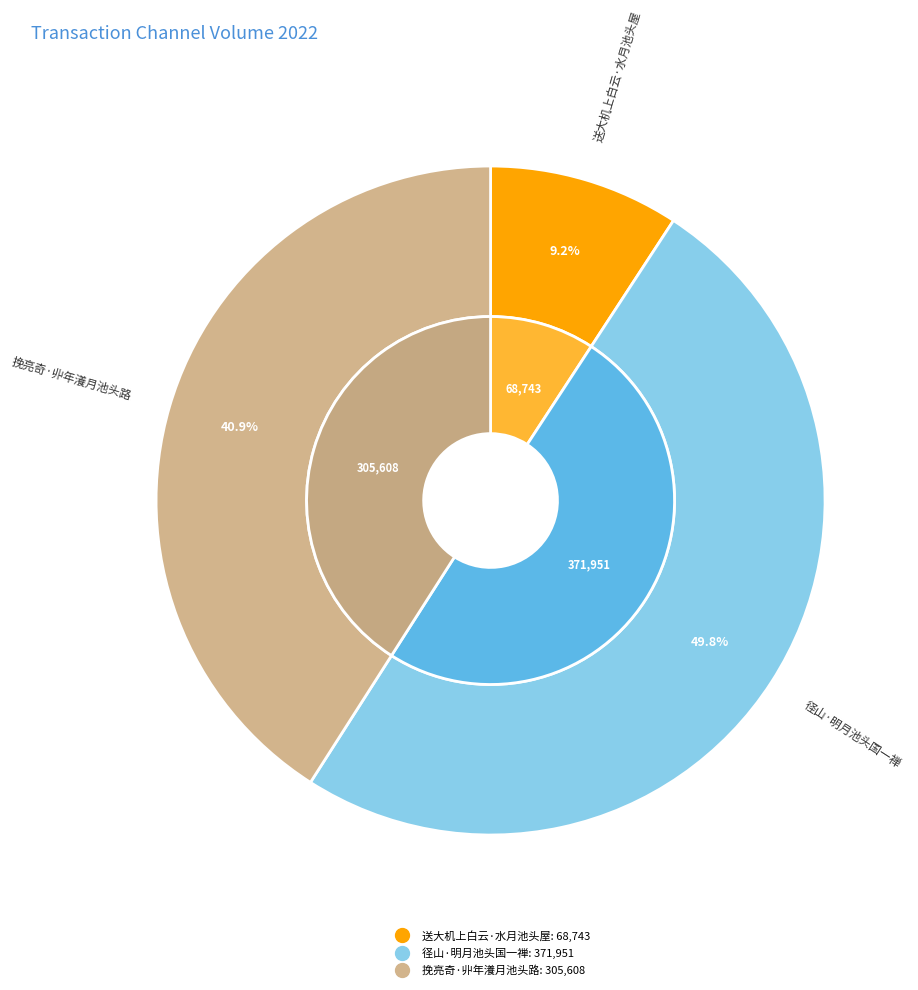

Rank the categories by value from highest to lowest.

径山·明月池头国一禅, 挽亮奇·丱年瀁月池头路, 送大机上白云·水月池头屋